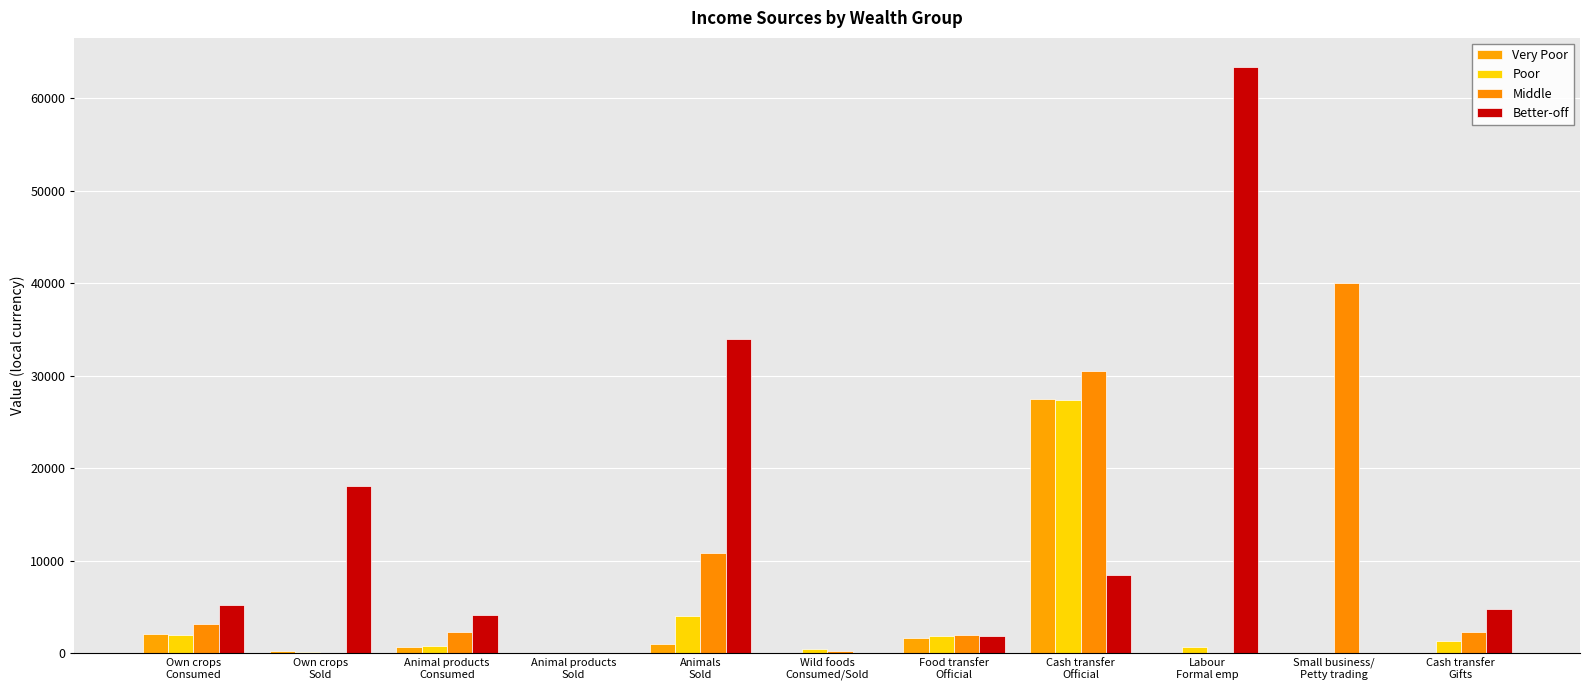

What are all the series names shown in the legend?

Very Poor, Poor, Middle, Better-off